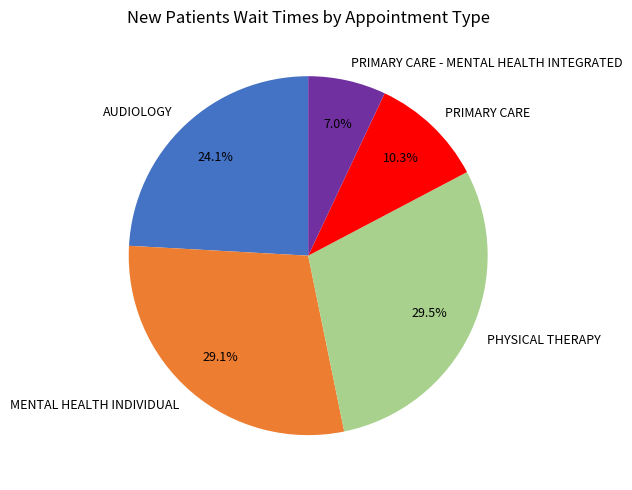

How many slices are in this pie chart?

5